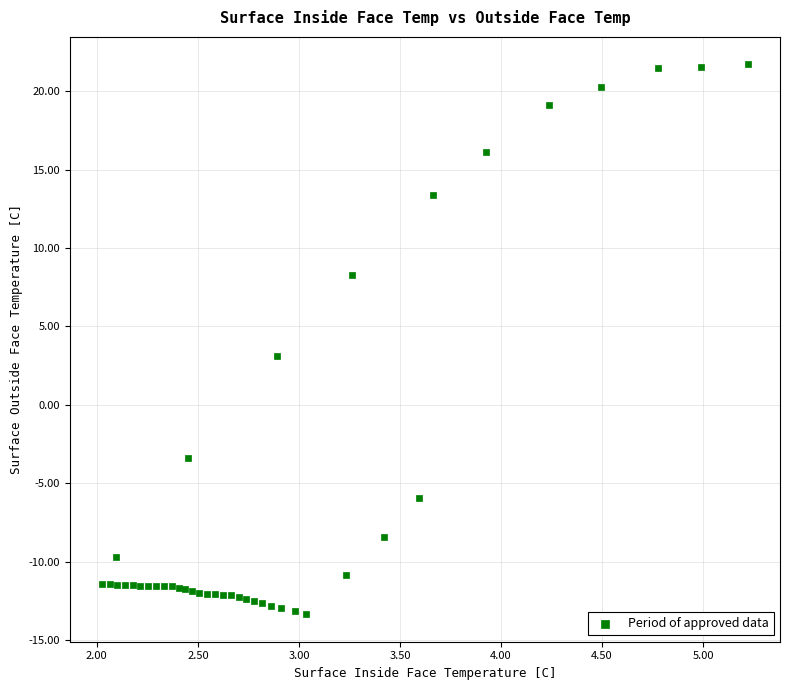

What Y value in the scatter plot is closest to 4?

3.1